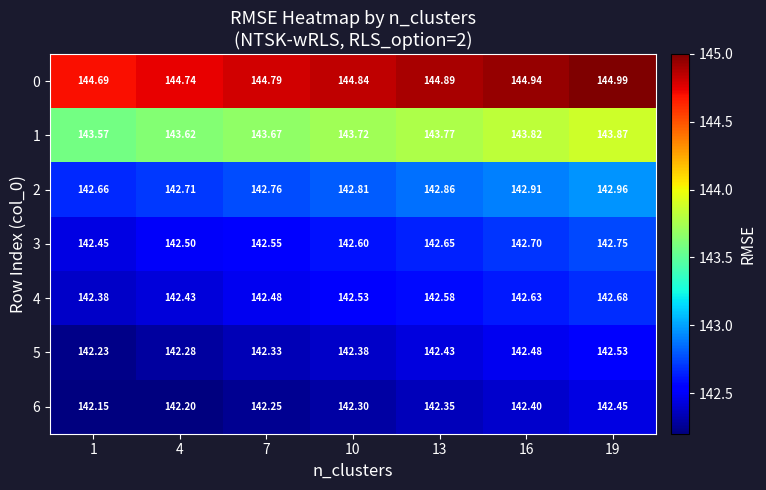

Is the value of 1 at 19 greater than the value of 2 at 13?

Yes